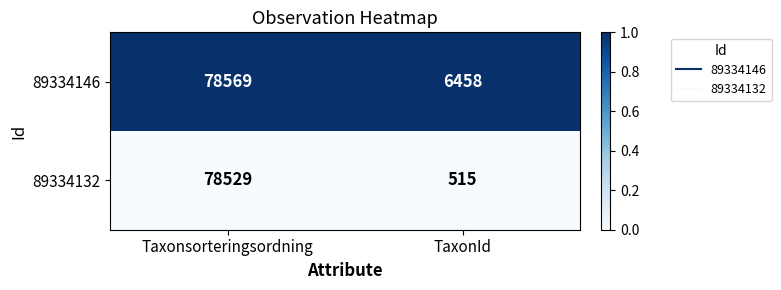

Which series has the largest total across all categories?

89334146